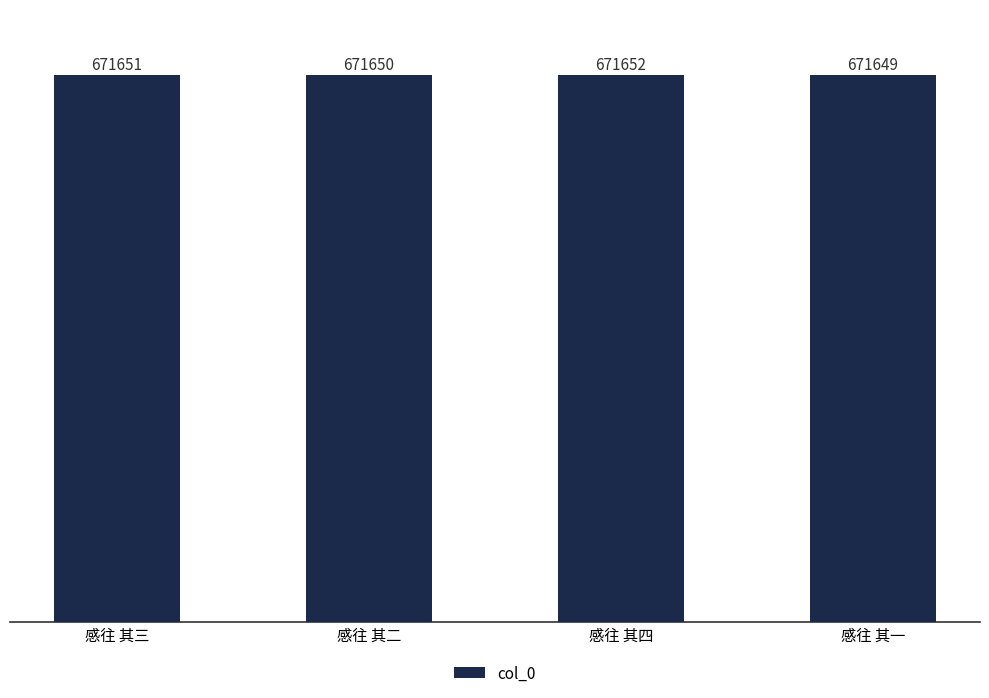

What is the greatest value displayed?

671652